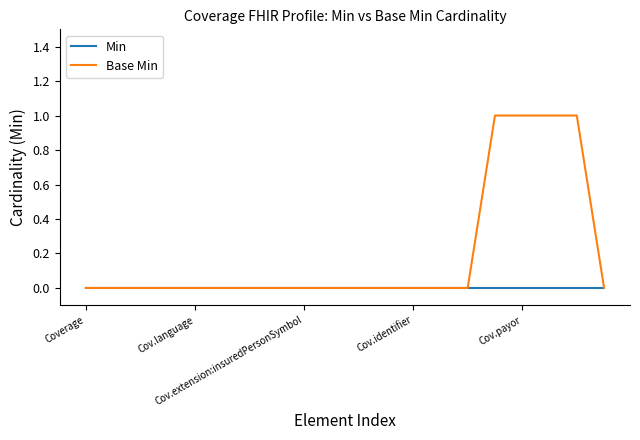

Reading right to left, extract all data points from this chart.

Min: 0	0	0	0	0	0	0	0	0	0	0	0	0	0	0	0	0	0	0	0
Base Min: 0	1	1	1	1	0	0	0	0	0	0	0	0	0	0	0	0	0	0	0